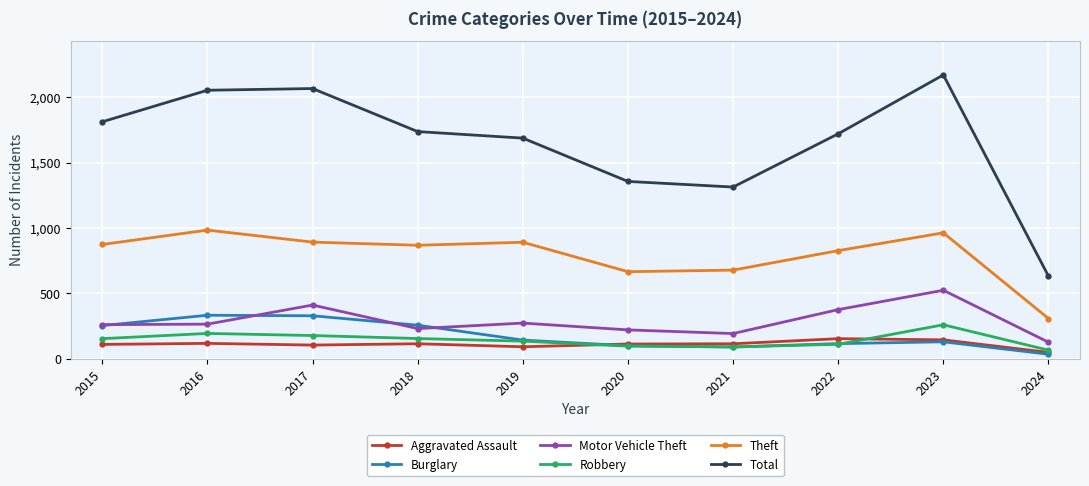

What is the sum of all Theft values?

7951